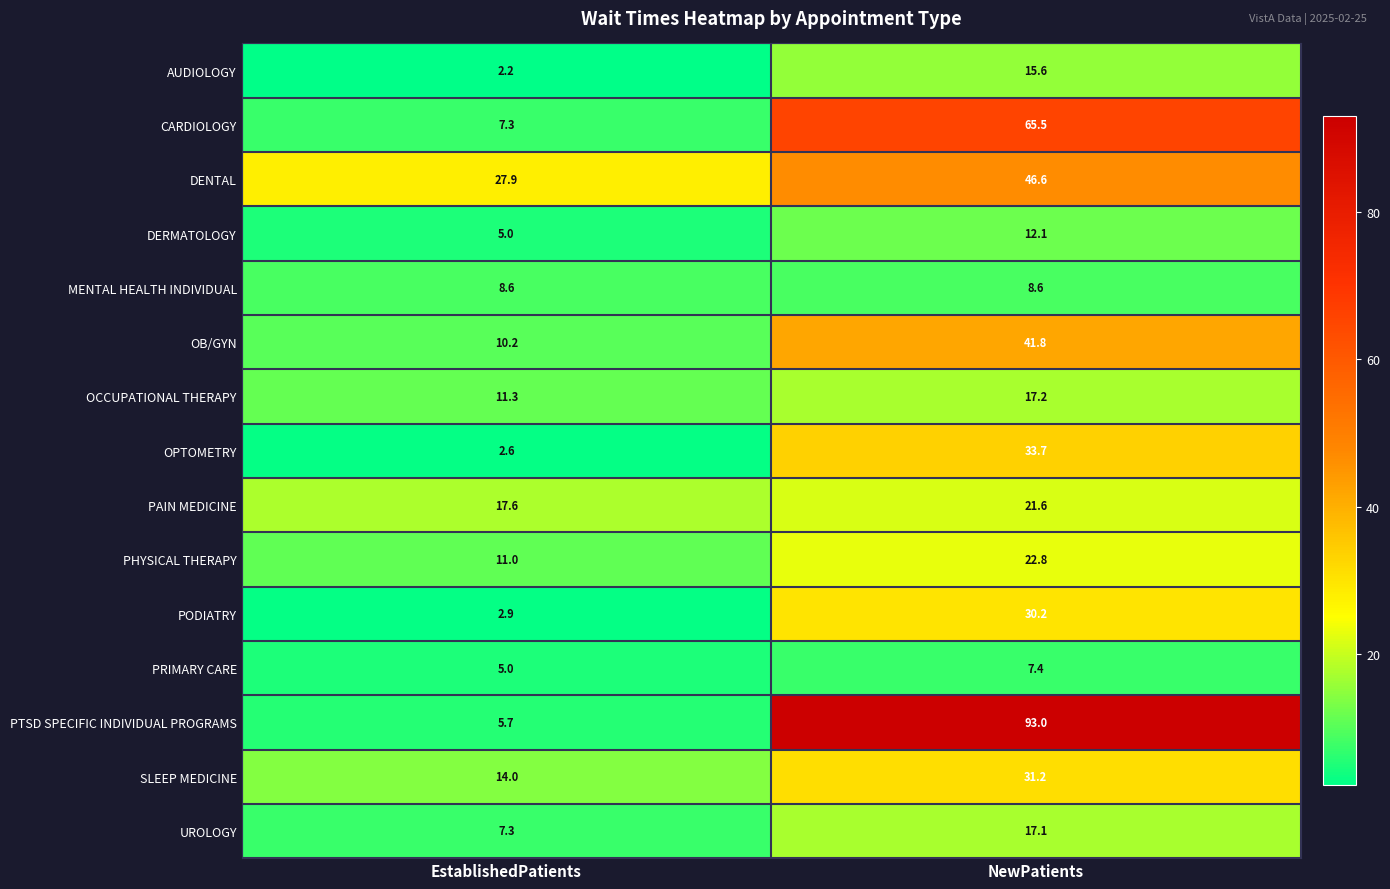

What is the greatest value displayed?

93.0